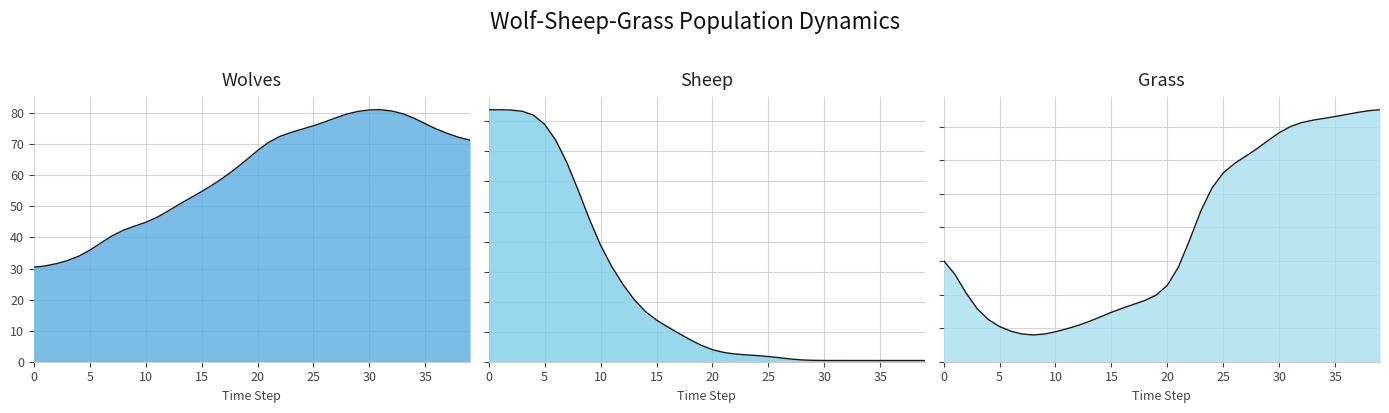

The value of Wolves at 4 is 14.4. True or false?

False